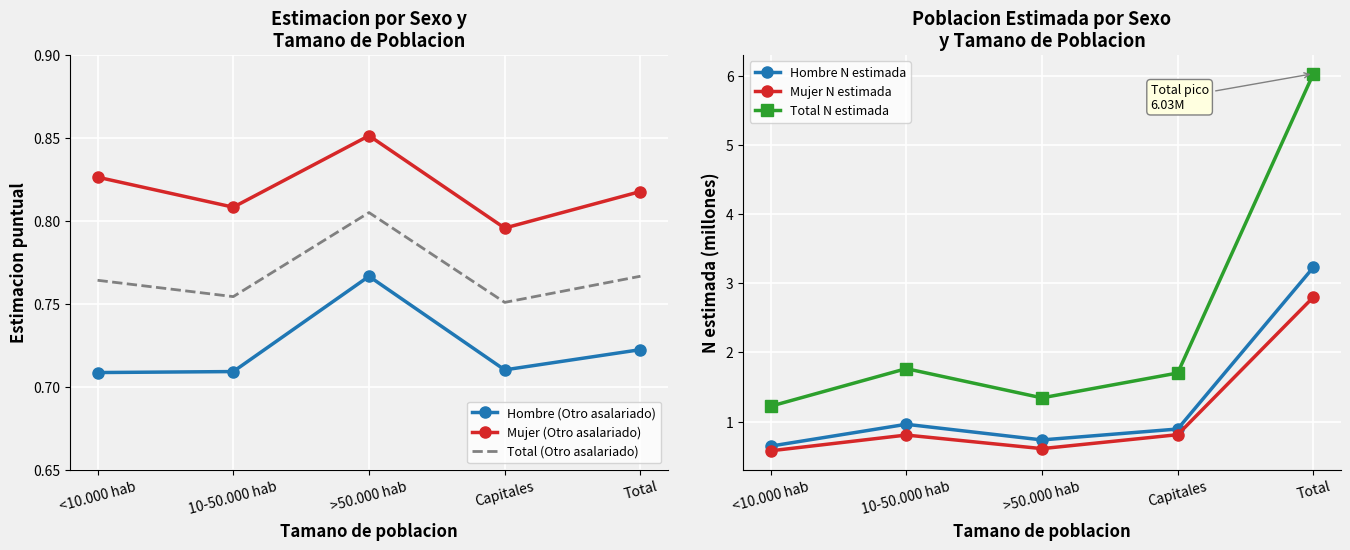

True or false: Hombre (Otro asalariado) has a value of 0.7 at Total.

True